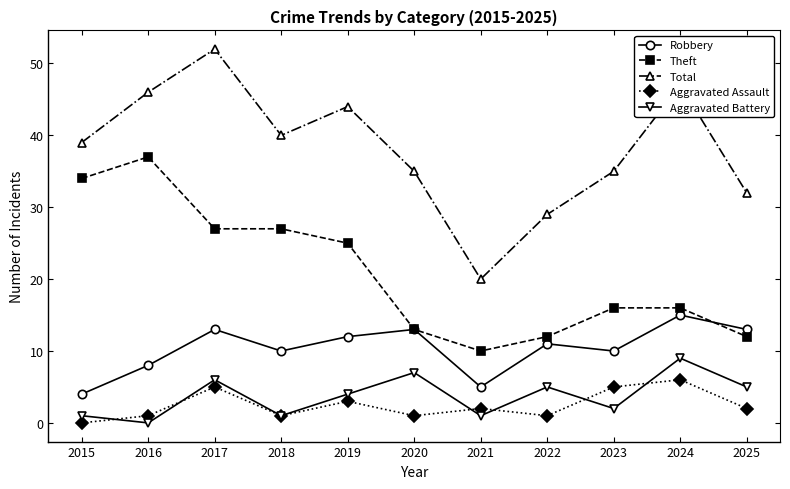

What is the total value across all series at 2025?

64